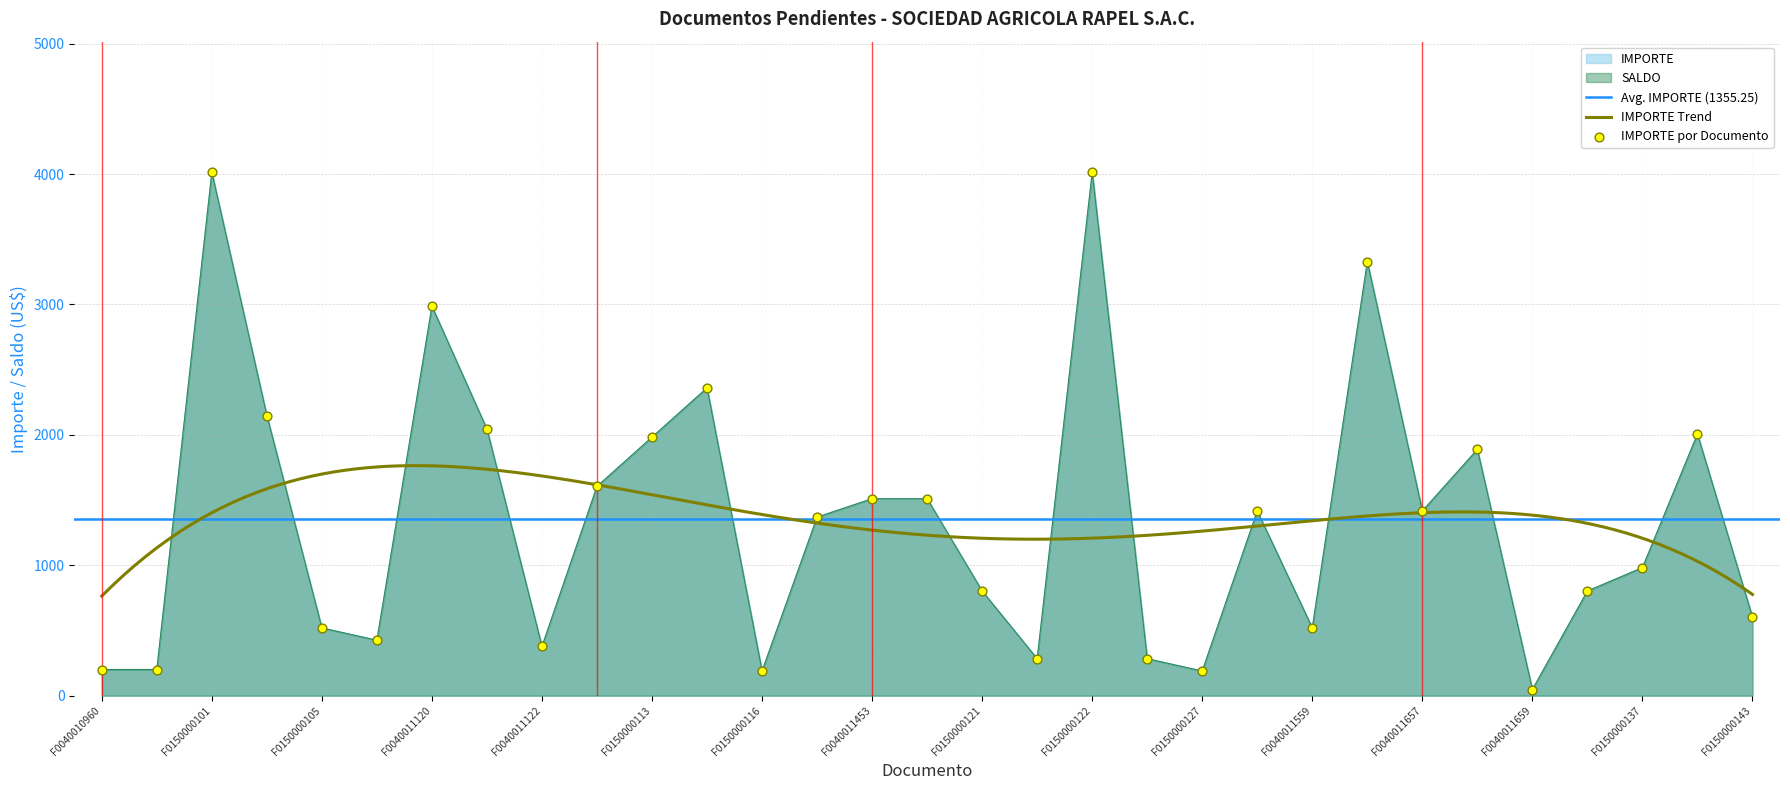

Is the value of IMPORTE at F0150000121 greater than the value of SALDO at F0040011121?

No